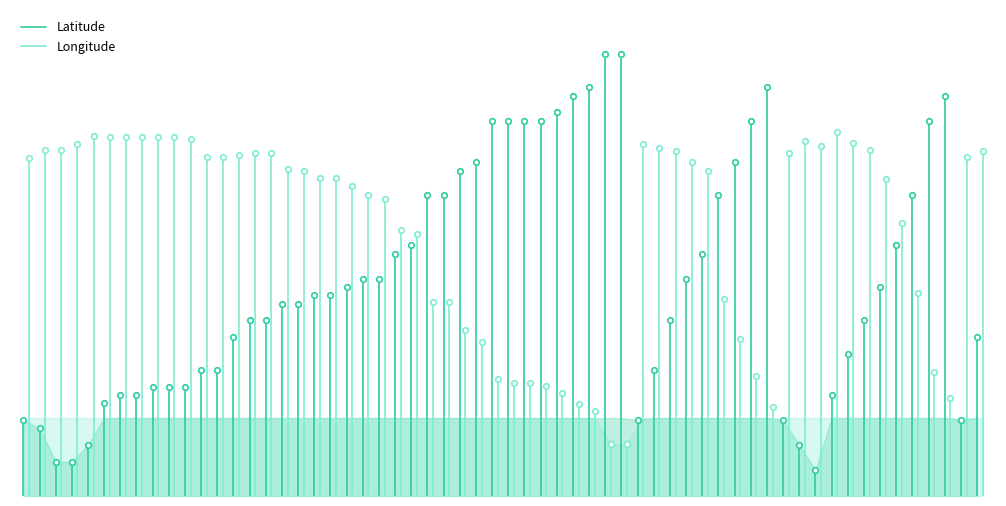

Is this an area chart (filled region under the line)?

No